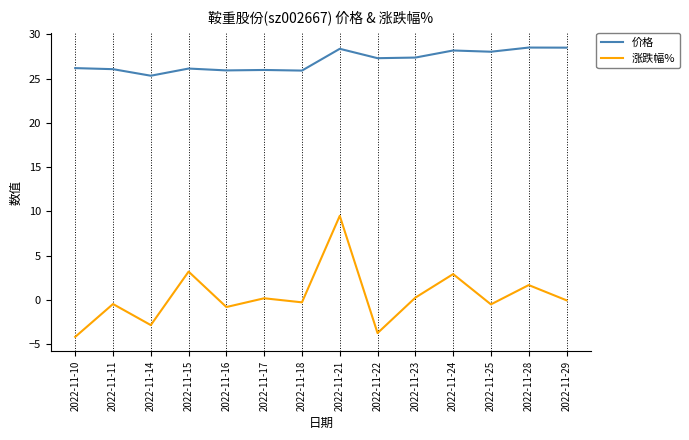

Is this an area chart (filled region under the line)?

No